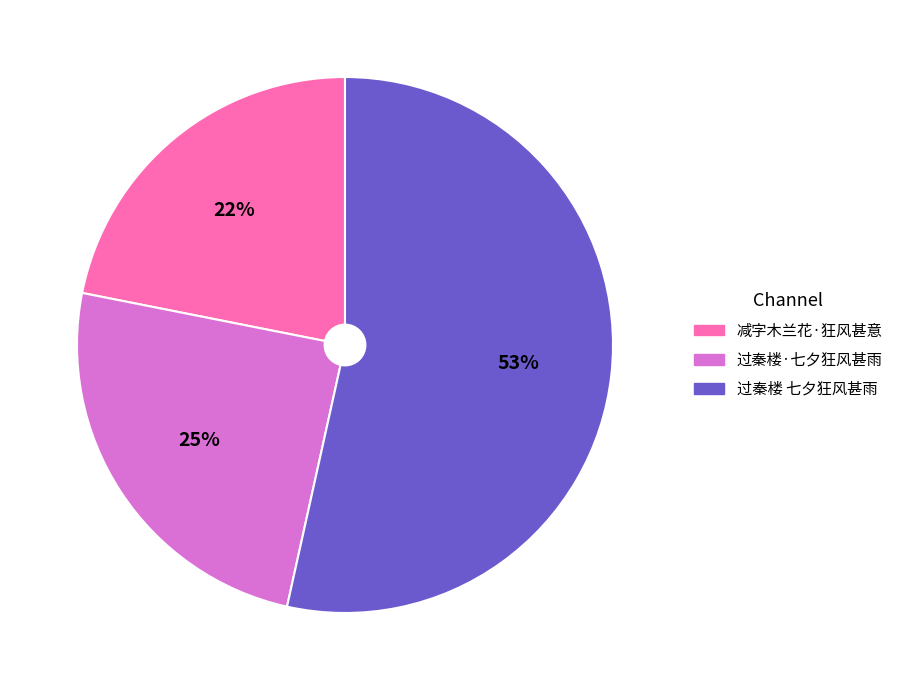

How many segments does this pie chart have?

3